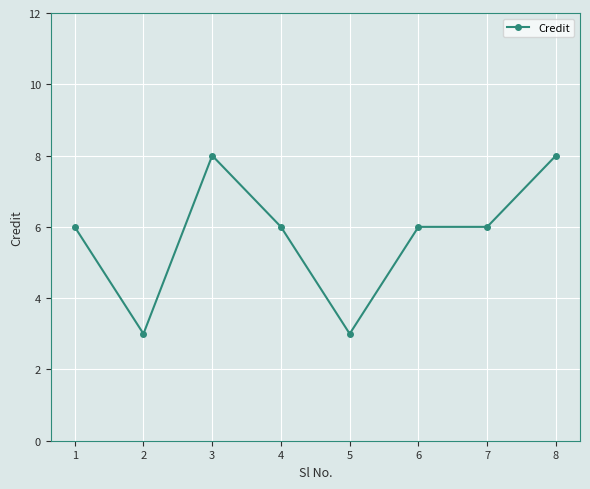

What is the difference between the maximum and minimum values?

5